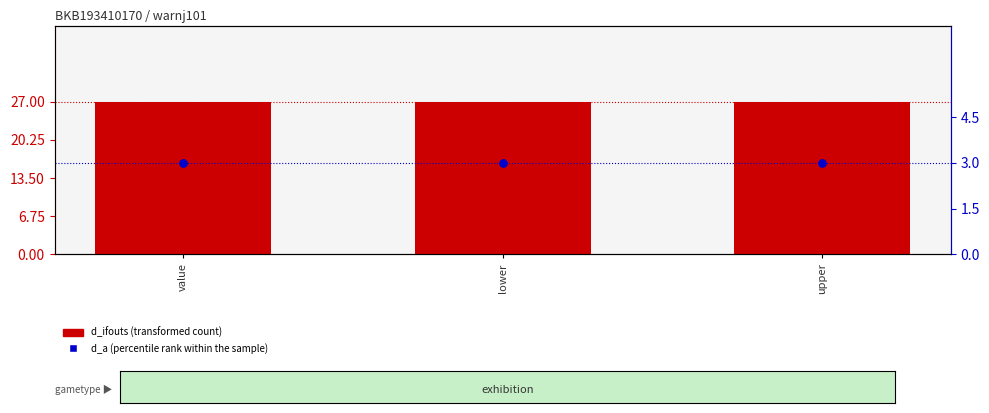

At which category is the sum across all series the highest?

value